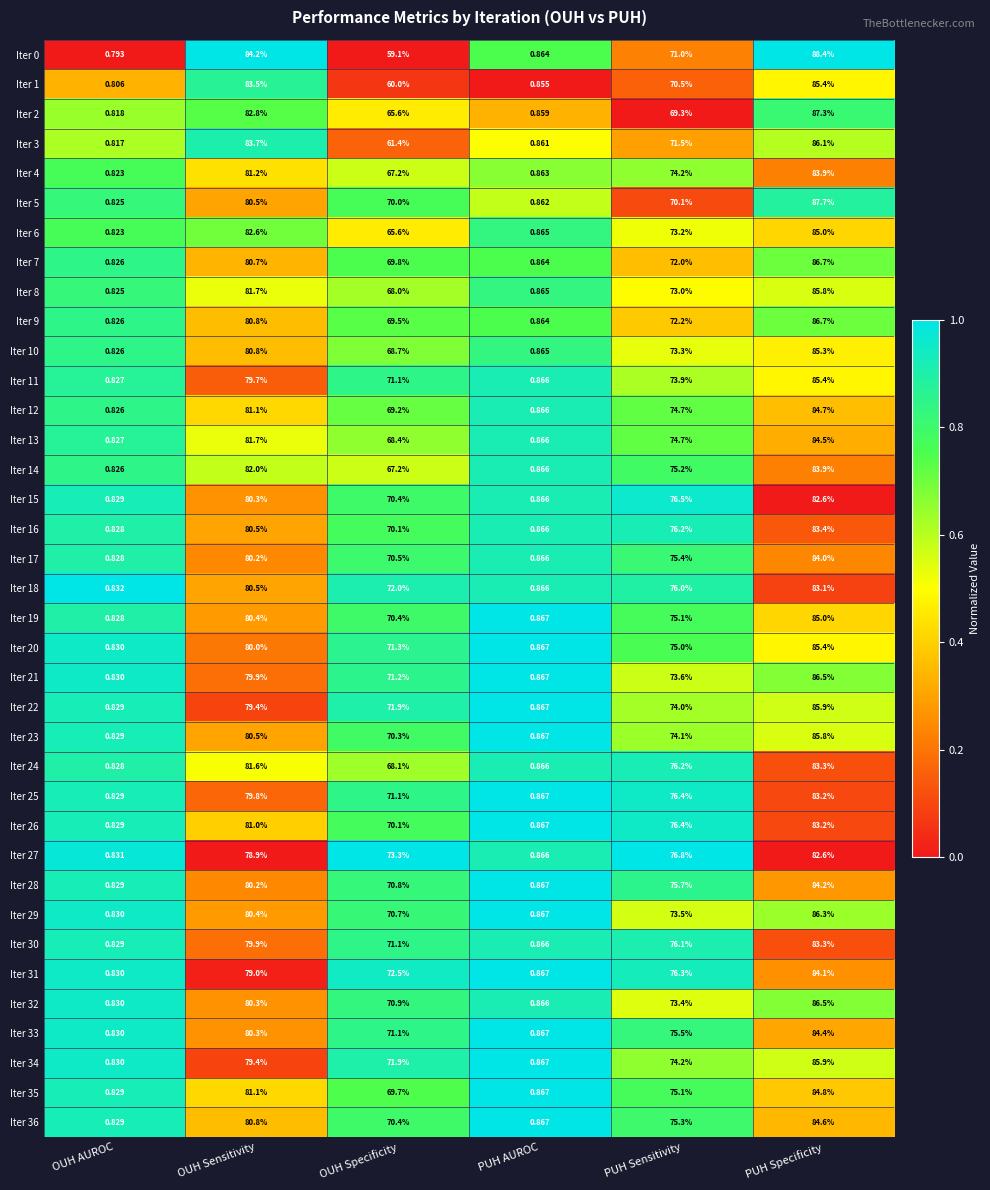

List the labels in order of Iter 10 value, smallest first.

OUH AUROC, PUH AUROC, OUH Specificity, PUH Sensitivity, OUH Sensitivity, PUH Specificity